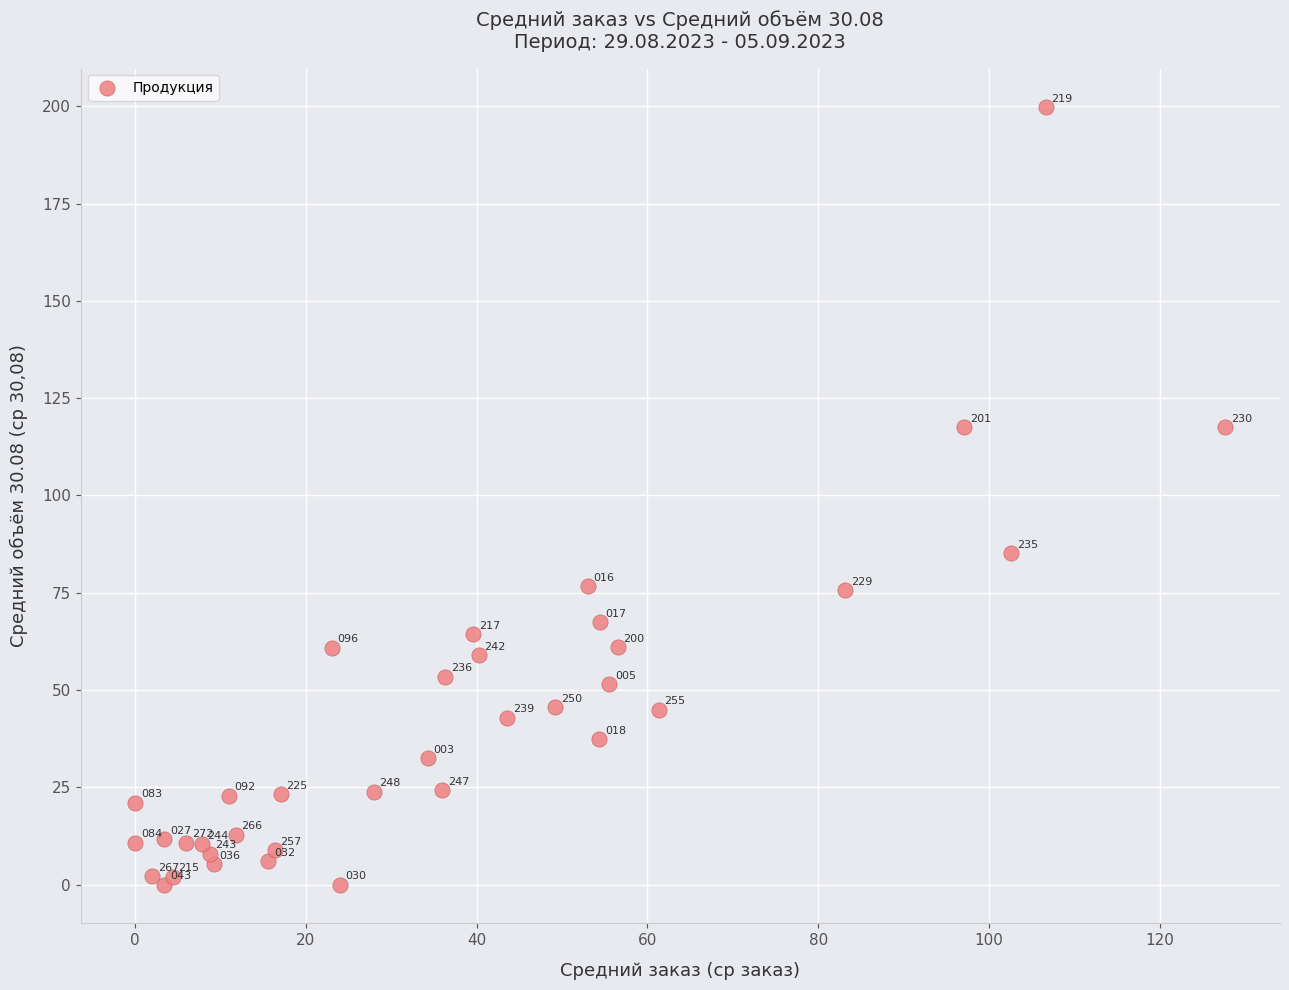

What Y value in the scatter plot is closest to 99?

85.2